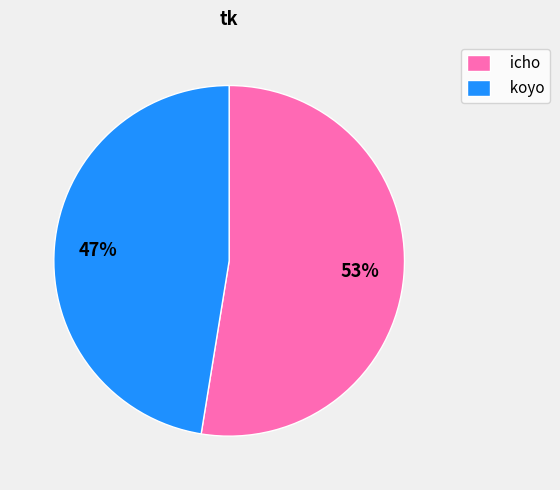

To the nearest percent, what is the combined percentage of koyo and icho?

100%